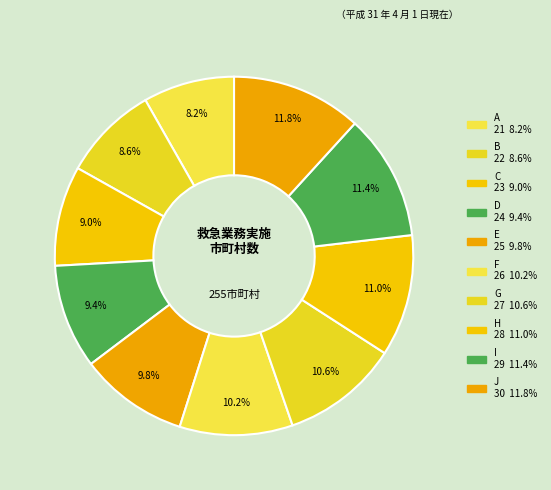

To the nearest percent, what is the difference between the largest and smallest slice percentages?

4%